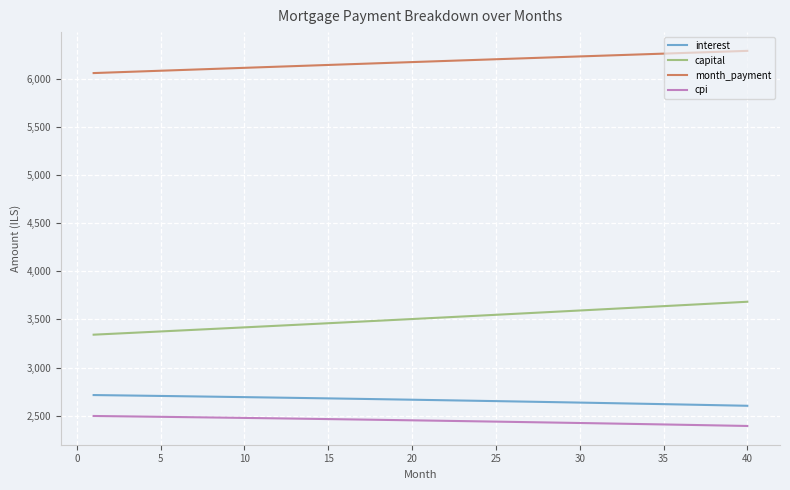

True or false: cpi and month_payment cross at least once.

False